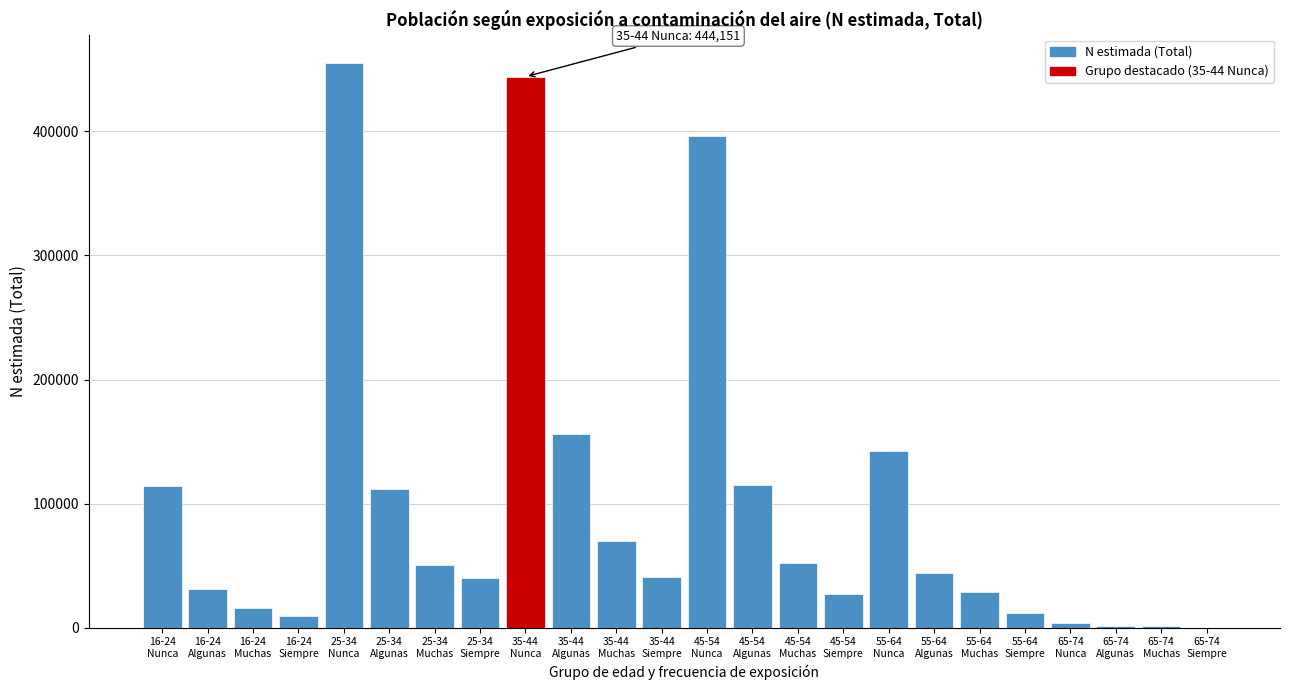

What is the greatest value displayed?

455275